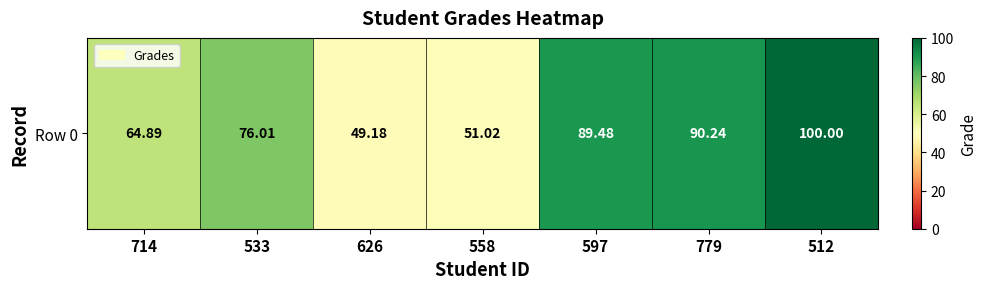

How many series are shown in this chart?

1